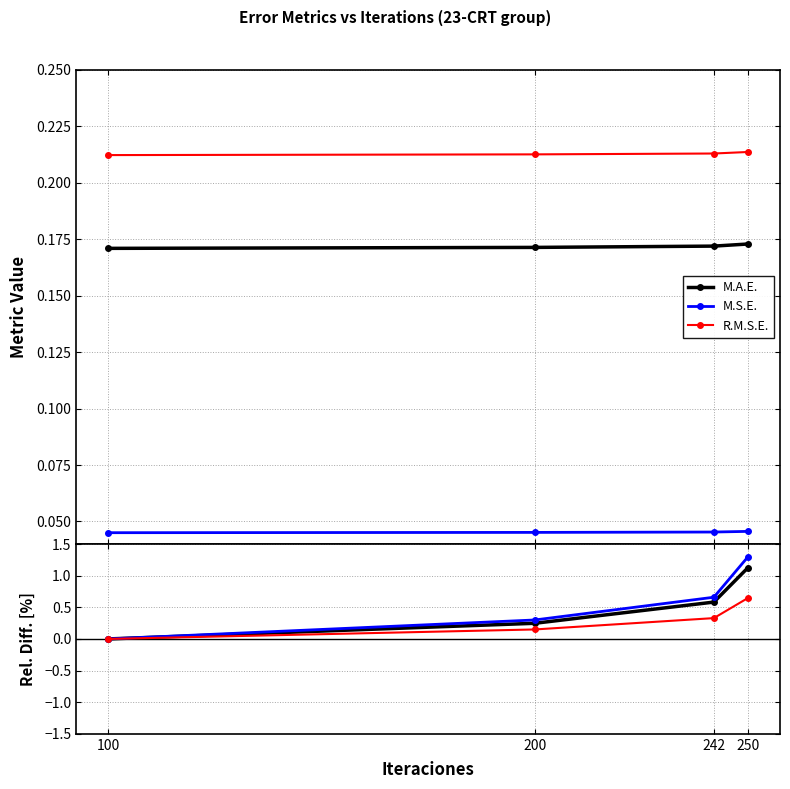

Is it true that M.S.E. equals 0.3 at 200?

True